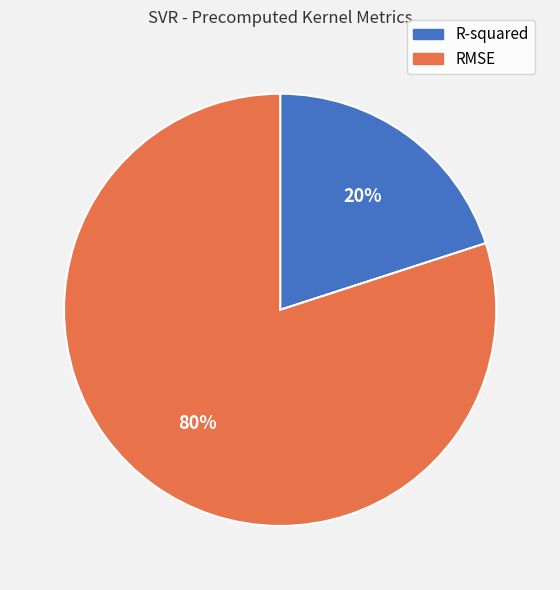

Which slice is the largest?

RMSE